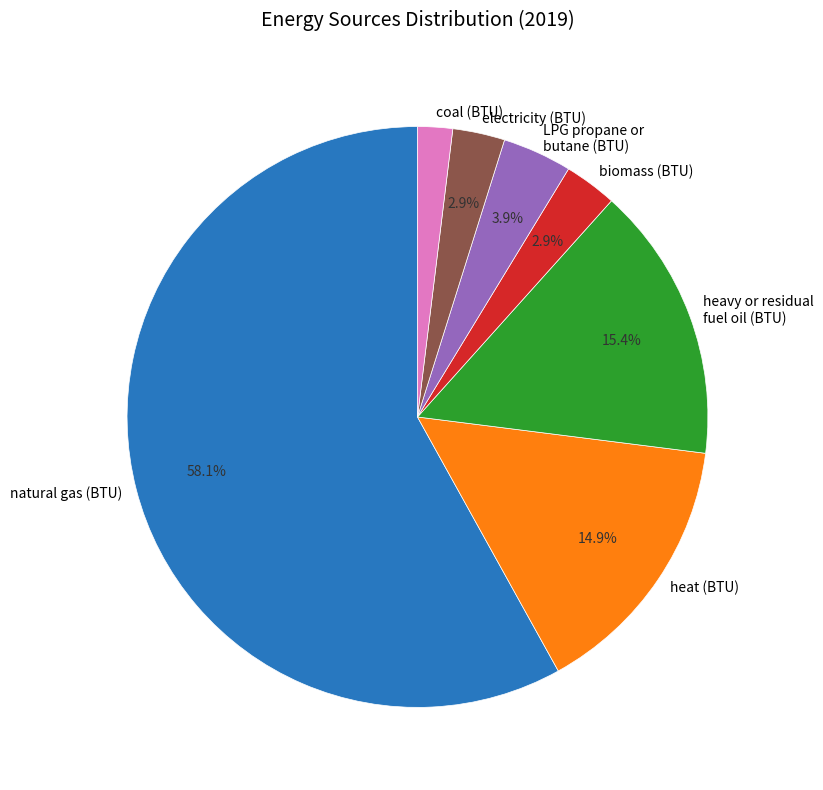

Which category accounts for the majority?

natural gas (BTU)